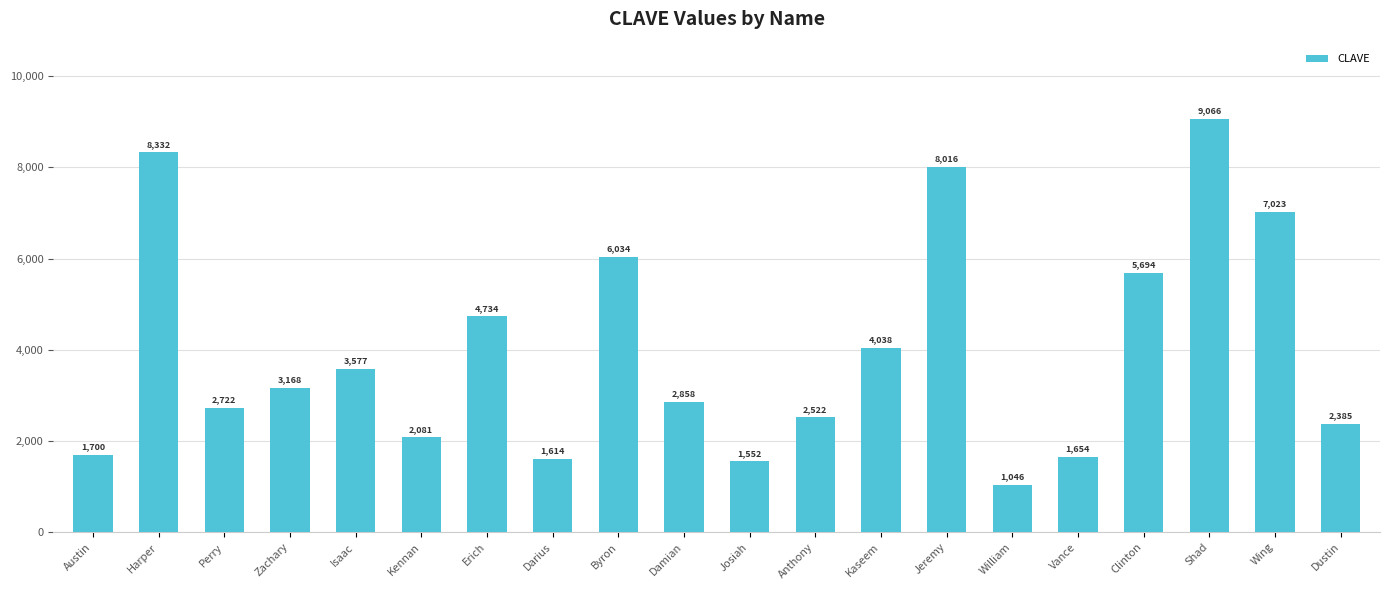

How many bars are there in total?

20